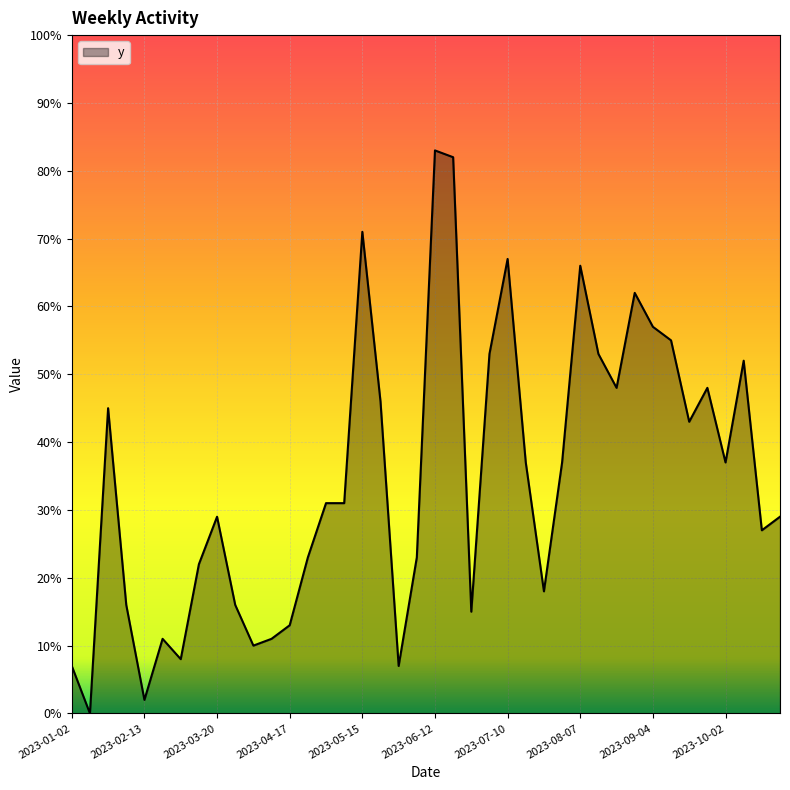

What is the difference between the maximum and minimum values?

83